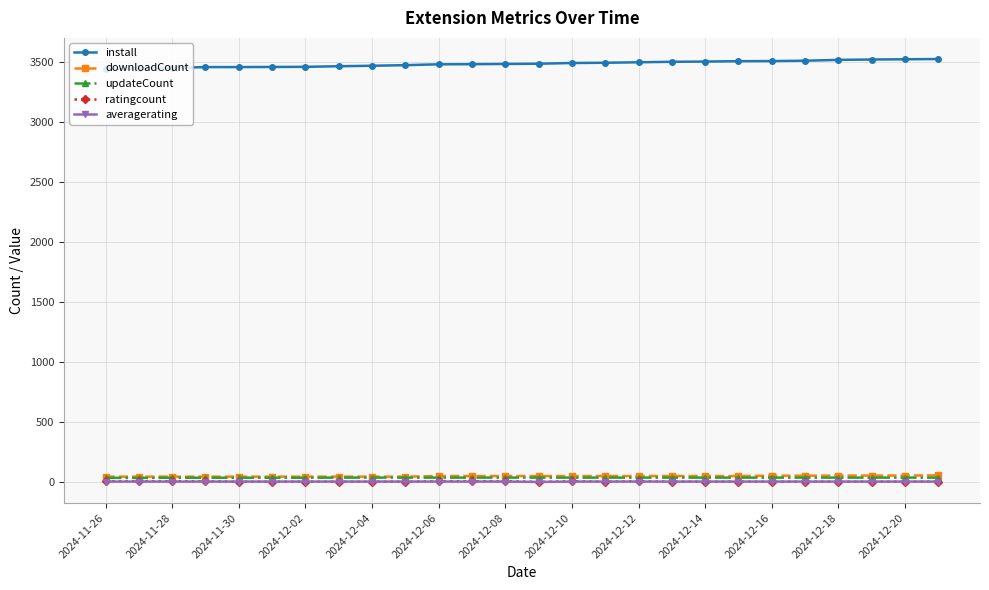

True or false: ratingcount and install intersect in this chart.

False